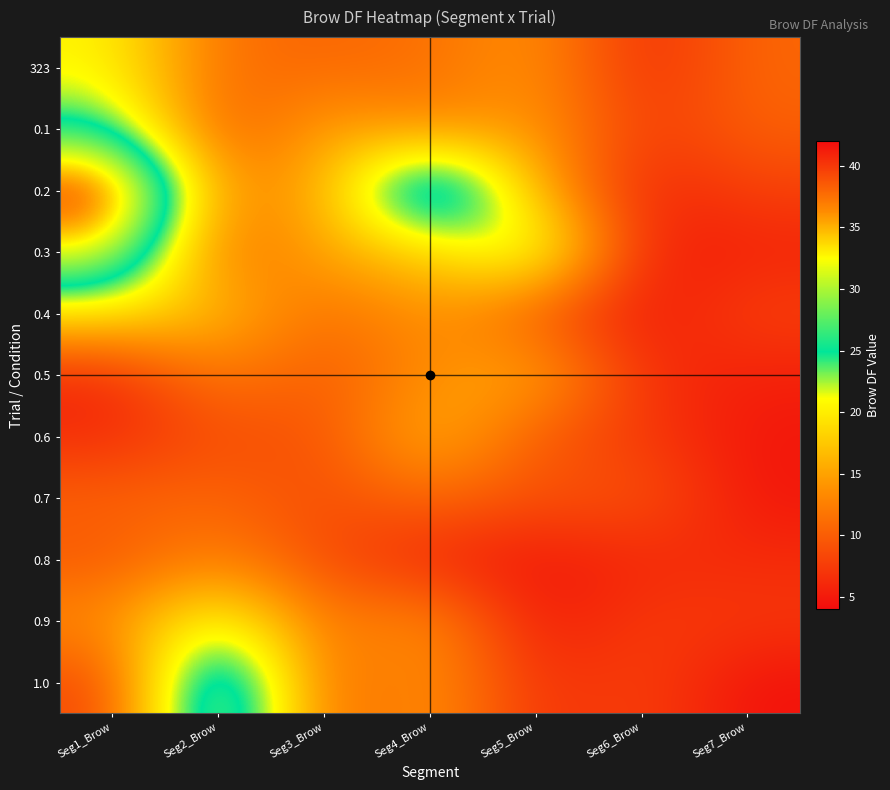

At Seg2_Brow, list the series in order from largest to smallest.

1.0, 0.9, 0.4, 0.8, 0.2, 0.5, 323, 0.7, 0.3, 0.1, 0.6